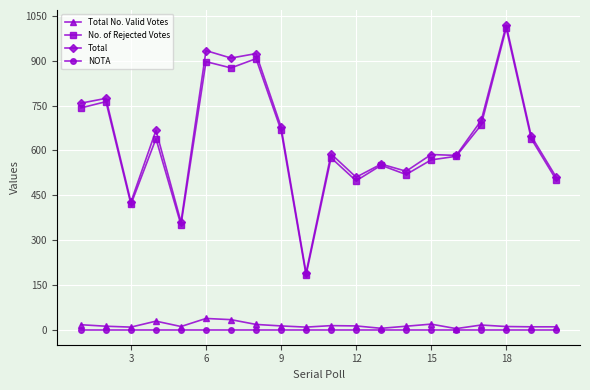

How many categories are shown in the chart?

20